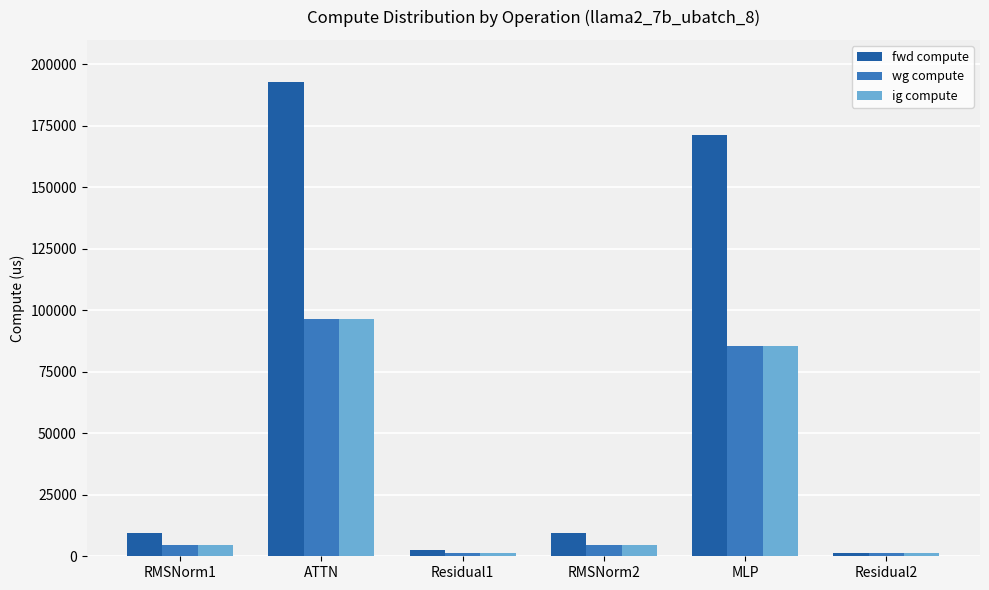

Which series changed the most between RMSNorm2 and MLP?

fwd compute